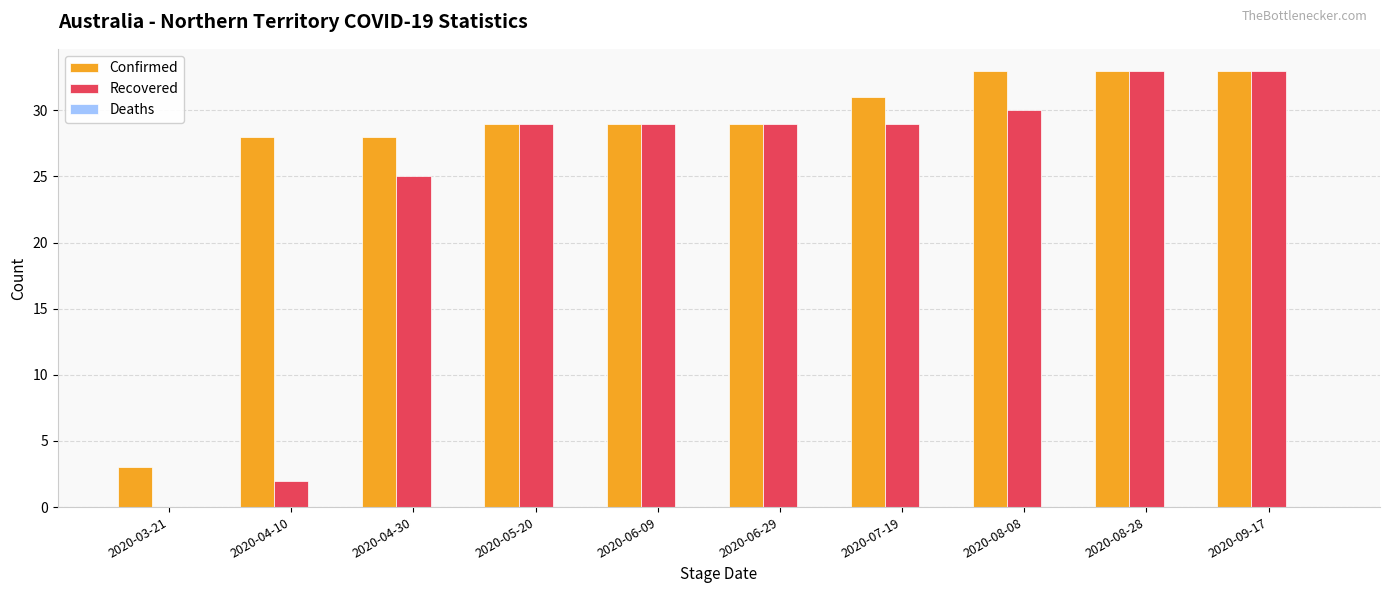

Which series has the largest total across all categories?

Confirmed